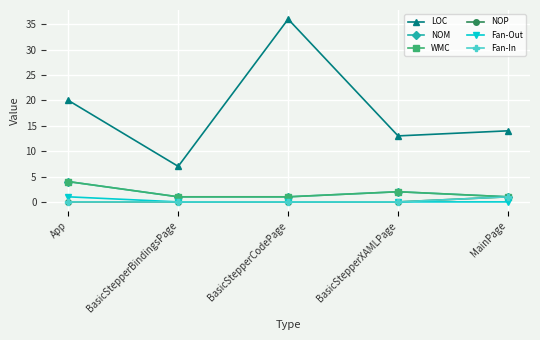

Reading right to left, extract all data points from this chart.

LOC: MainPage=14	BasicStepperXAMLPage=13	BasicStepperCodePage=36	BasicStepperBindingsPage=7	App=20
NOM: MainPage=1	BasicStepperXAMLPage=2	BasicStepperCodePage=1	BasicStepperBindingsPage=1	App=4
WMC: MainPage=1	BasicStepperXAMLPage=2	BasicStepperCodePage=1	BasicStepperBindingsPage=1	App=4
NOP: MainPage=1	BasicStepperXAMLPage=0	BasicStepperCodePage=0	BasicStepperBindingsPage=0	App=0
Fan-Out: MainPage=0	BasicStepperXAMLPage=0	BasicStepperCodePage=0	BasicStepperBindingsPage=0	App=1
Fan-In: MainPage=1	BasicStepperXAMLPage=0	BasicStepperCodePage=0	BasicStepperBindingsPage=0	App=0